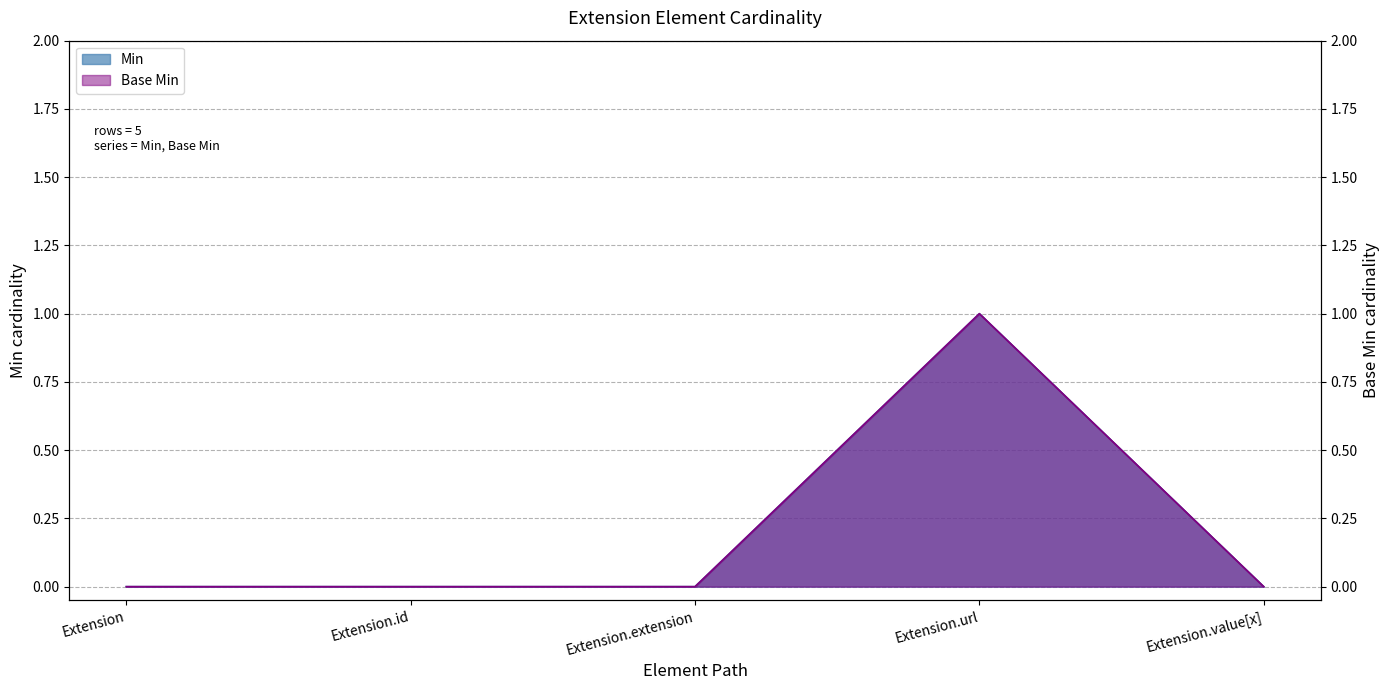

Which category has the highest value across all series?

Extension.url